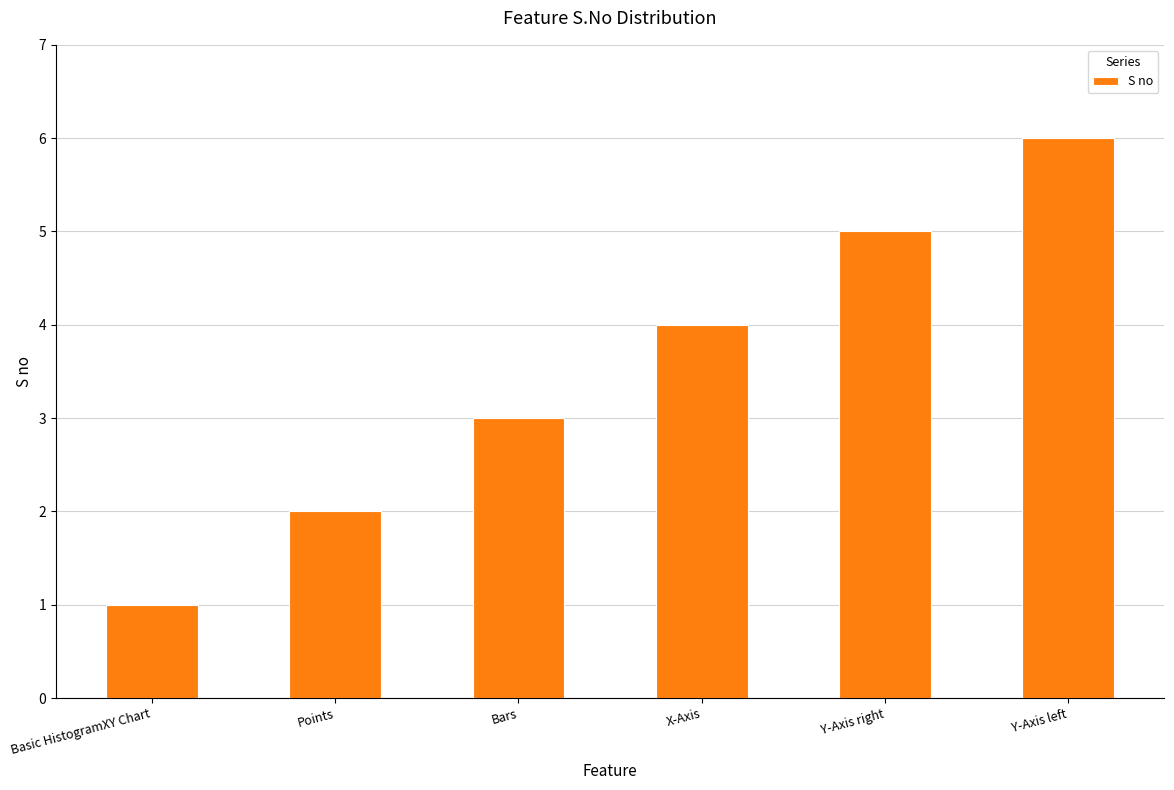

What is the value of the 2nd bar from the left?

2